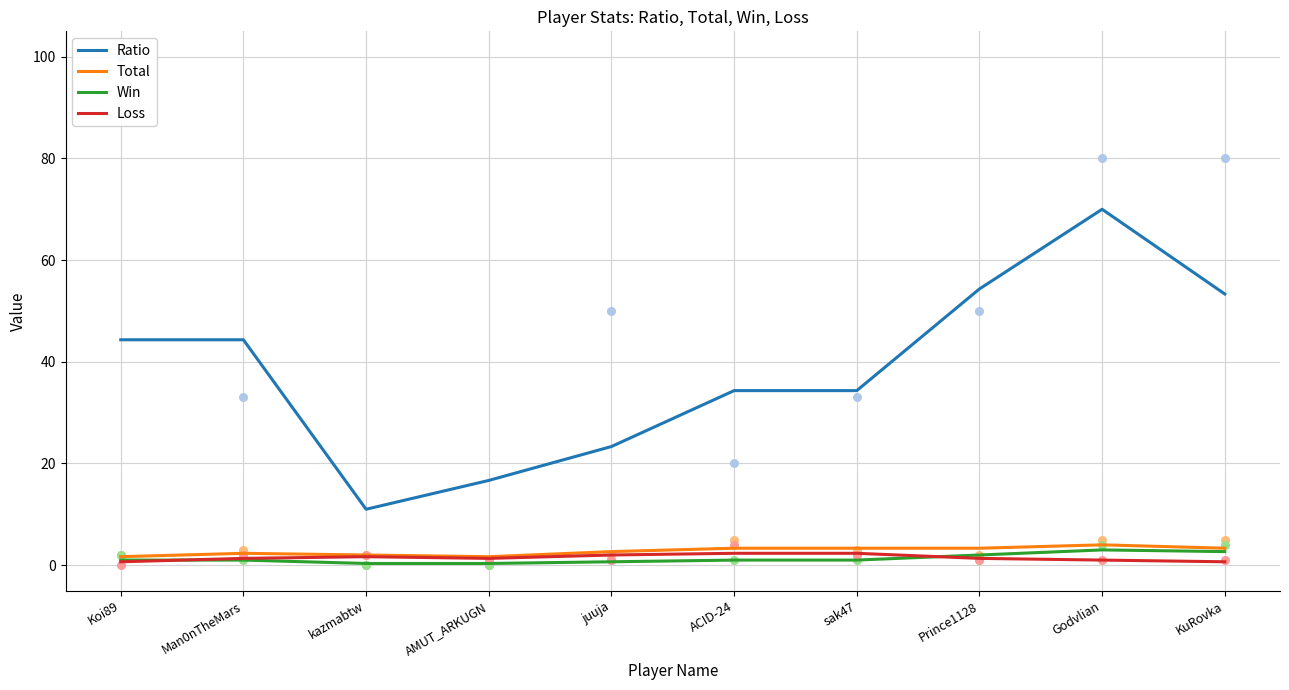

Which series contains the lowest Y value?

Win